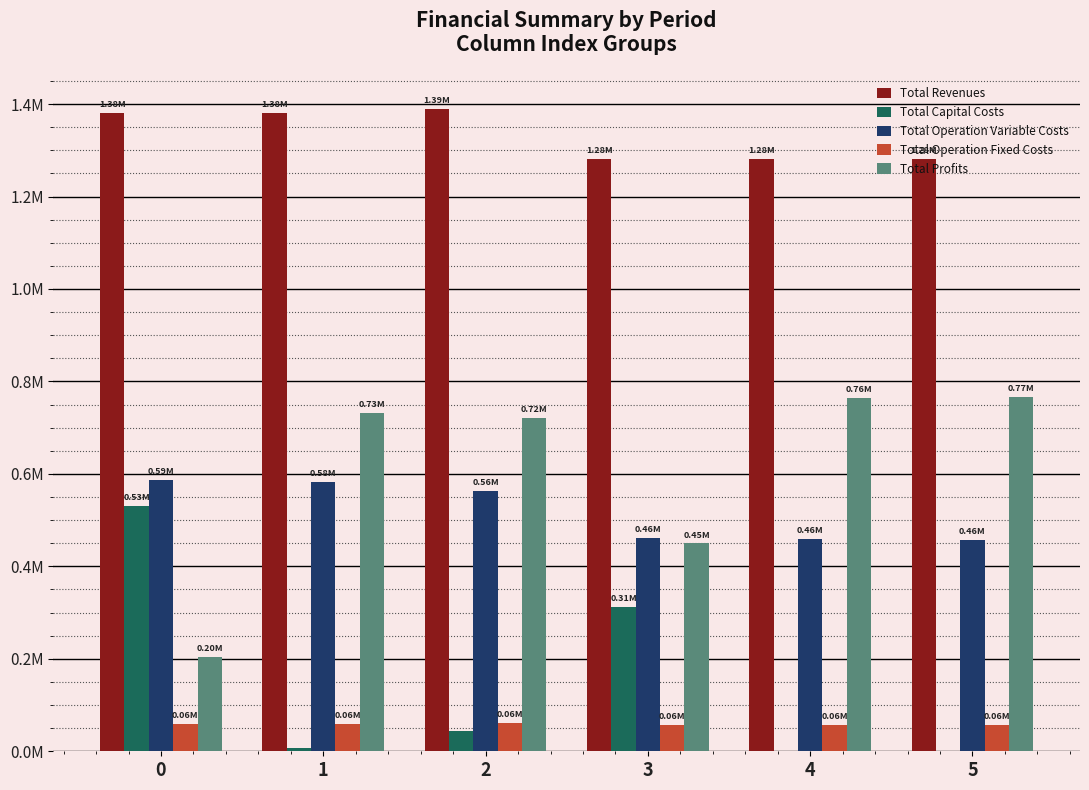

Reading left to right, transcribe all the data shown in this chart.

Total Revenues: 0=1380408.9	1=1381606.7	2=1390303.5	3=1280971.3	4=1281020.2	5=1281020.2
Total Capital Costs: 0=530270.0	1=6906.0	2=43819.0	3=312518.0	4=975.0	5=0.0
Total Operation Variable Costs: 0=587141.4	1=582415.5	2=563829.3	3=461350.5	4=459005.2	5=457157.3
Total Operation Fixed Costs: 0=59245.6	1=59558.8	2=61703.0	3=57048.0	4=57069.8	5=57069.8
Total Profits: 0=203752.0	1=732726.3	2=720952.1	3=450054.7	4=763970.1	5=766793.0